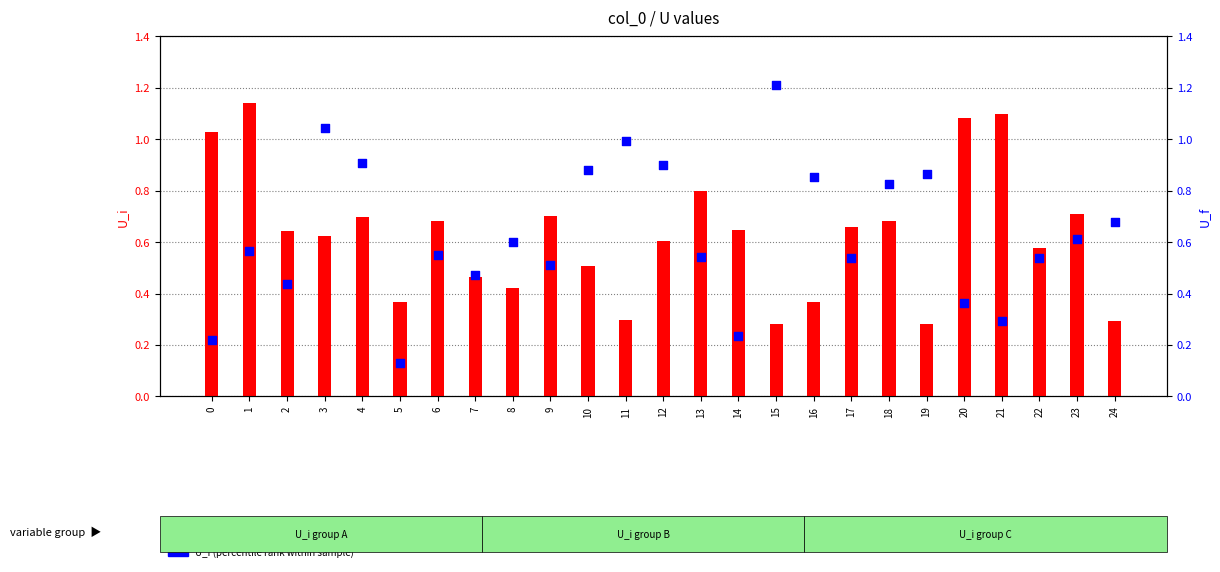

Which series contains the lowest Y value?

U_f (percentile rank within sample)